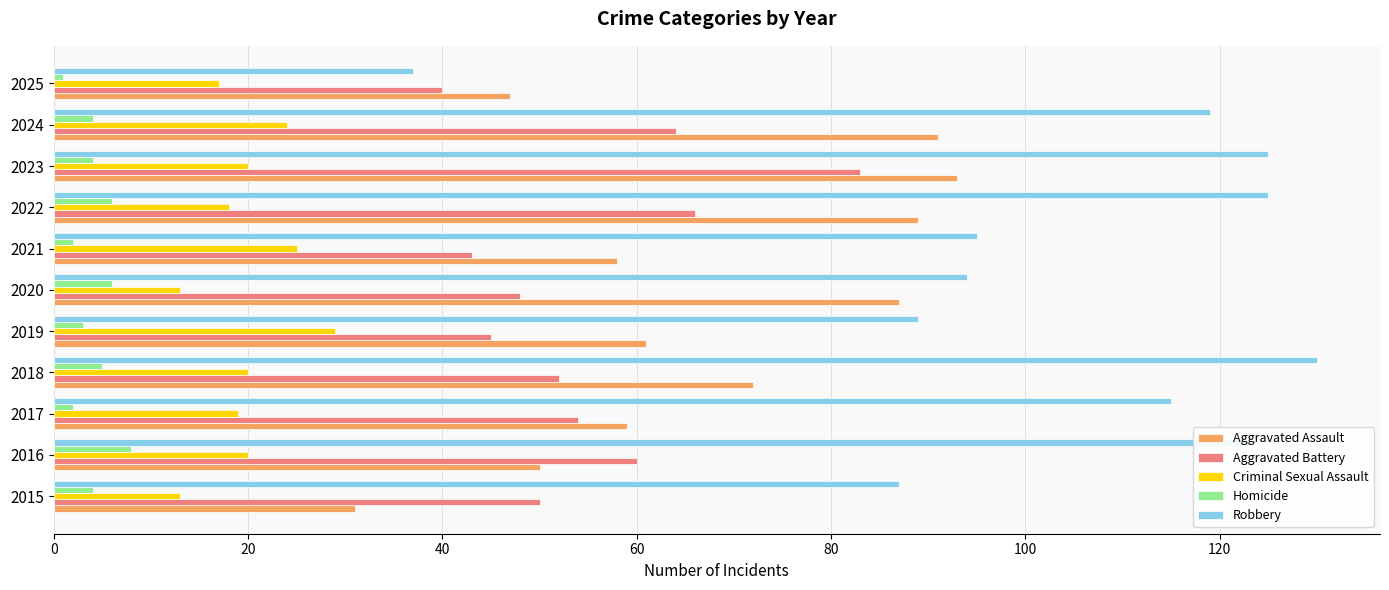

The Criminal Sexual Assault series shows 4 at 2016. True or false?

False